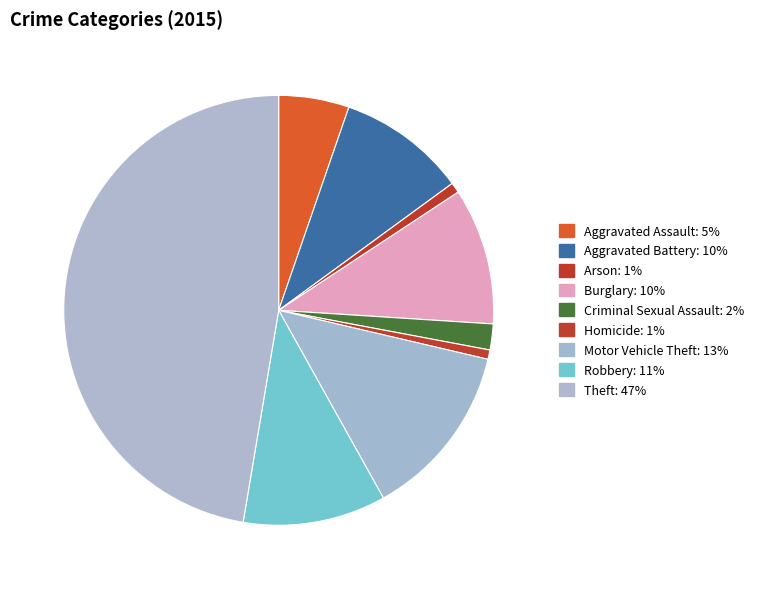

To the nearest percent, what percentage of the pie is Aggravated Assault?

5%